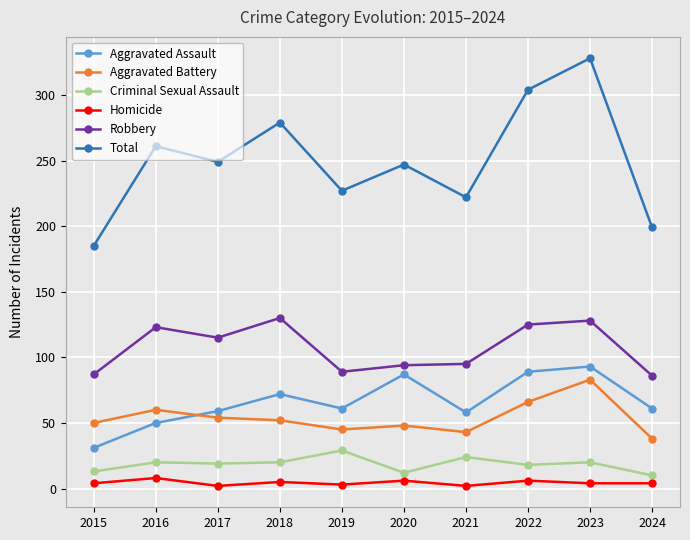

What is the value of the Aggravated Assault point at the 1st from the left?

31